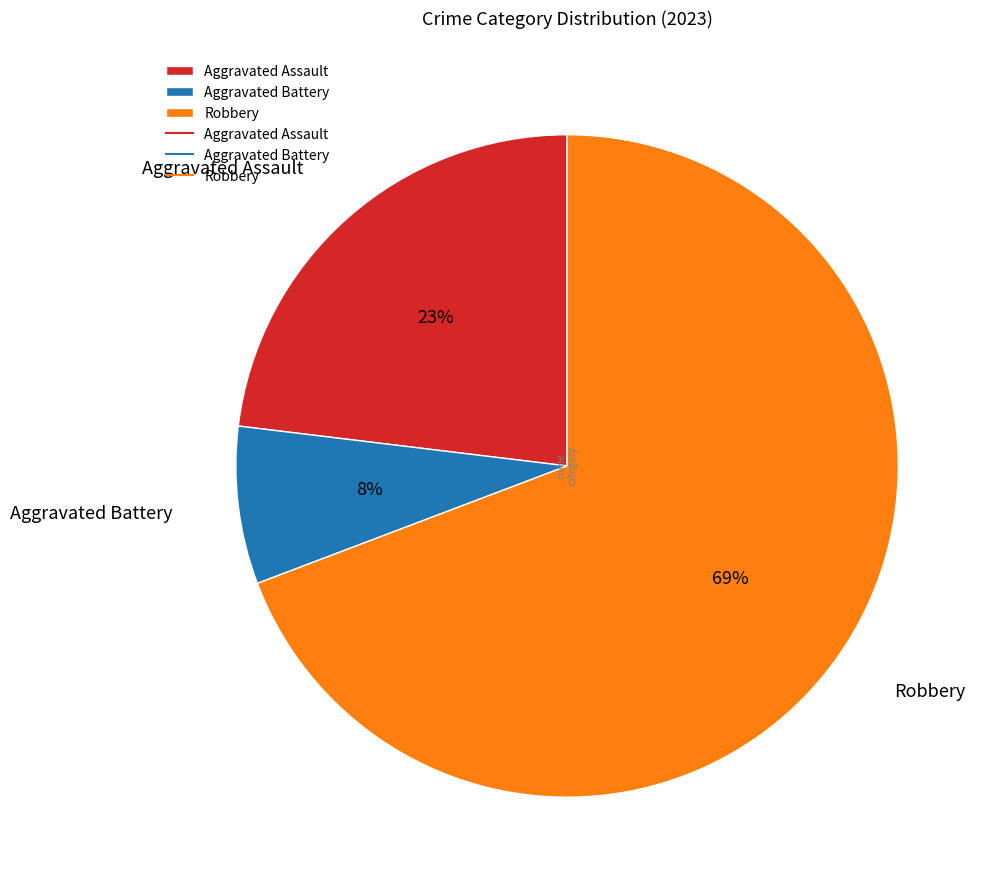

True or false: Aggravated Battery accounts for 20% of the total.

False